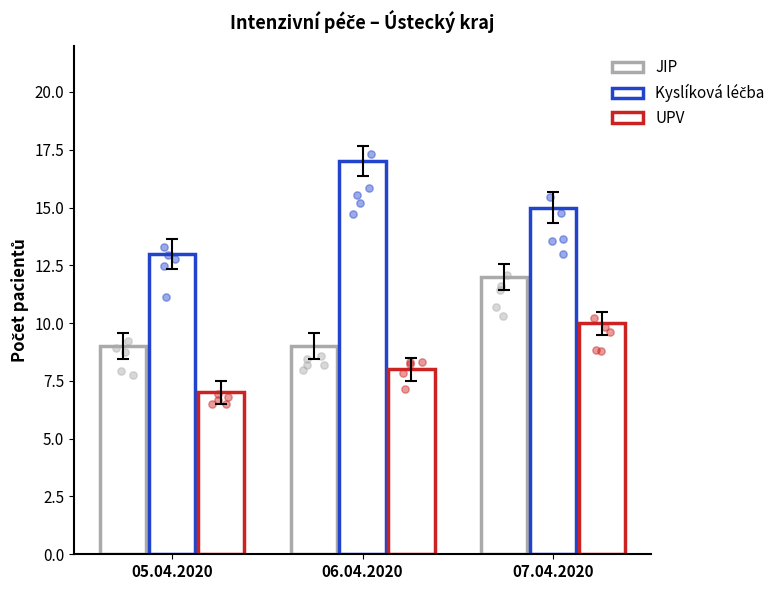

Which series has the largest total across all categories?

Kyslíková léčba